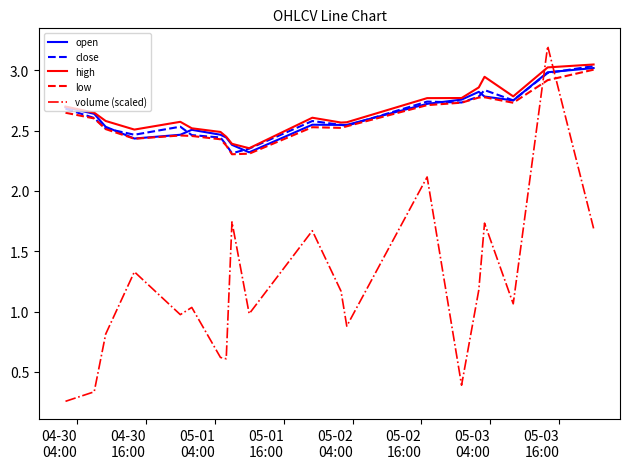

True or false: high and volume (scaled) cross at least once.

True